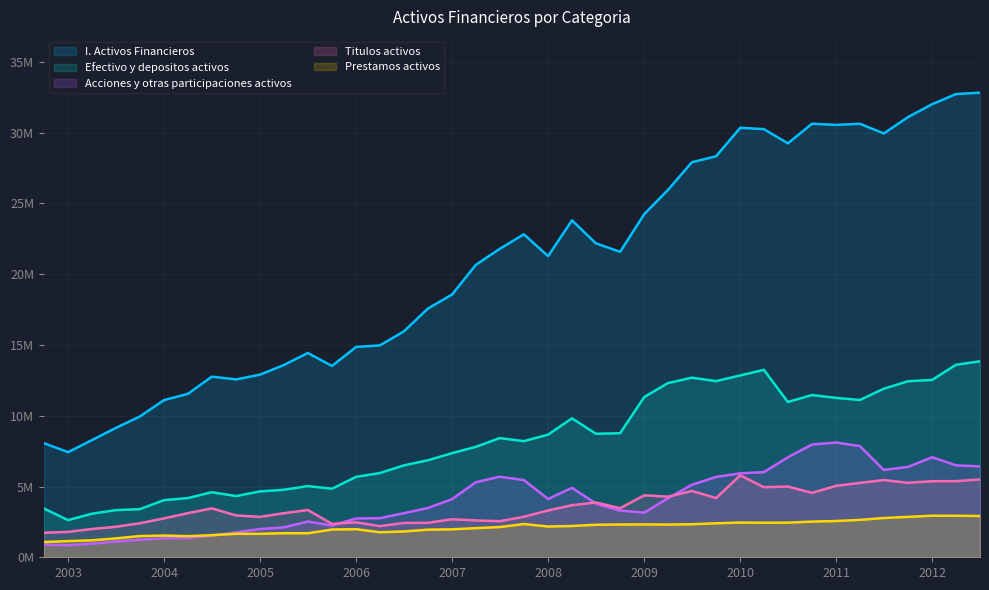

At 2008, list the series in order from largest to smallest.

I. Activos Financieros, Efectivo y depositos activos, Acciones y otras participaciones activos, Titulos activos, Prestamos activos